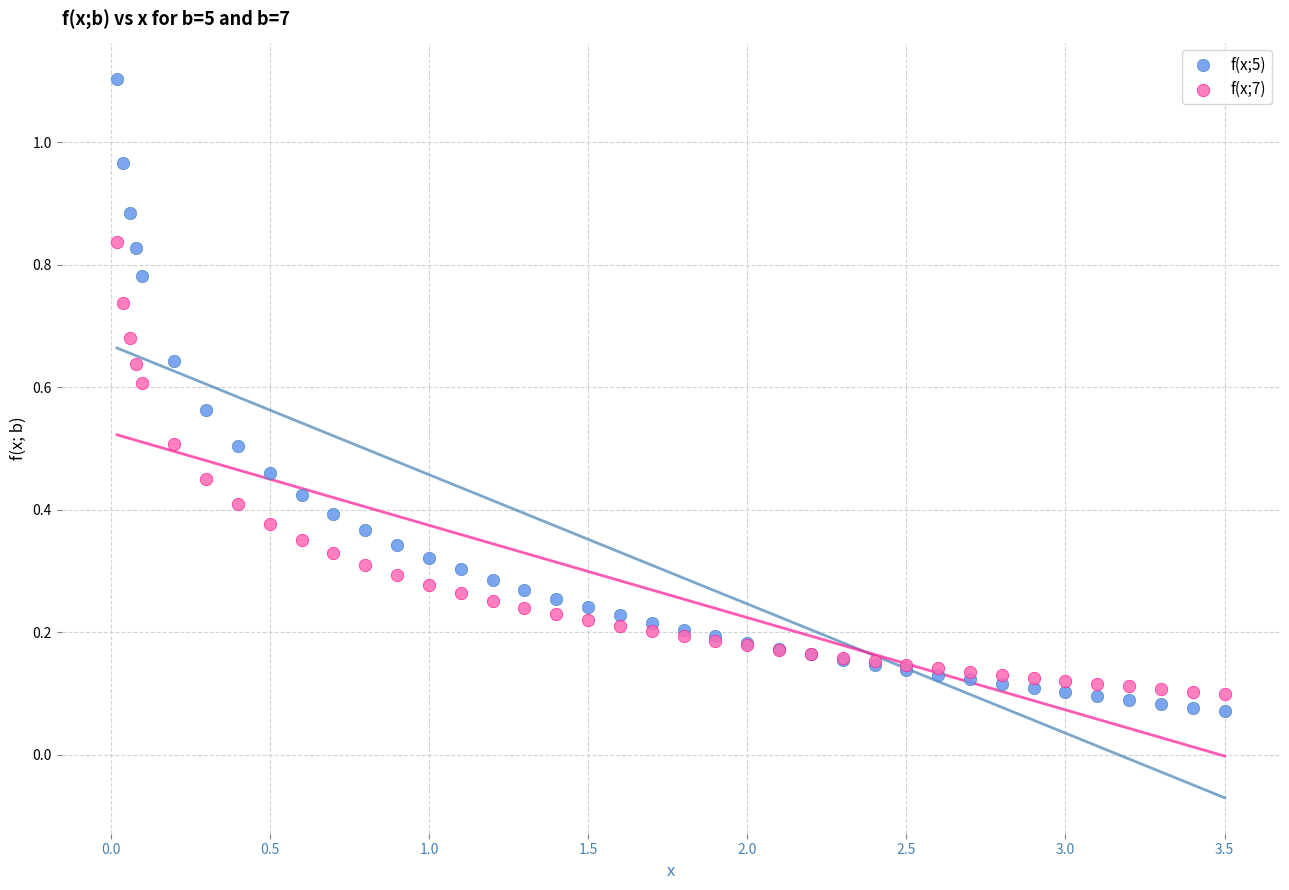

Which series has the largest Y range (max minus min)?

f(x;5)